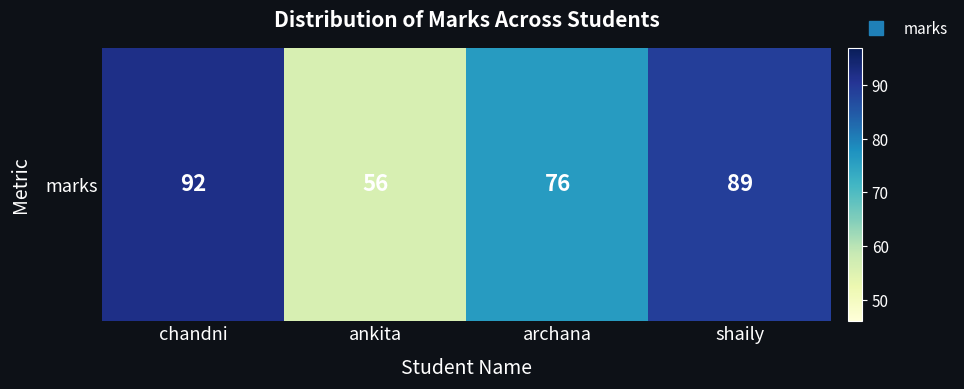

Rank the categories by value from lowest to highest.

ankita, archana, shaily, chandni